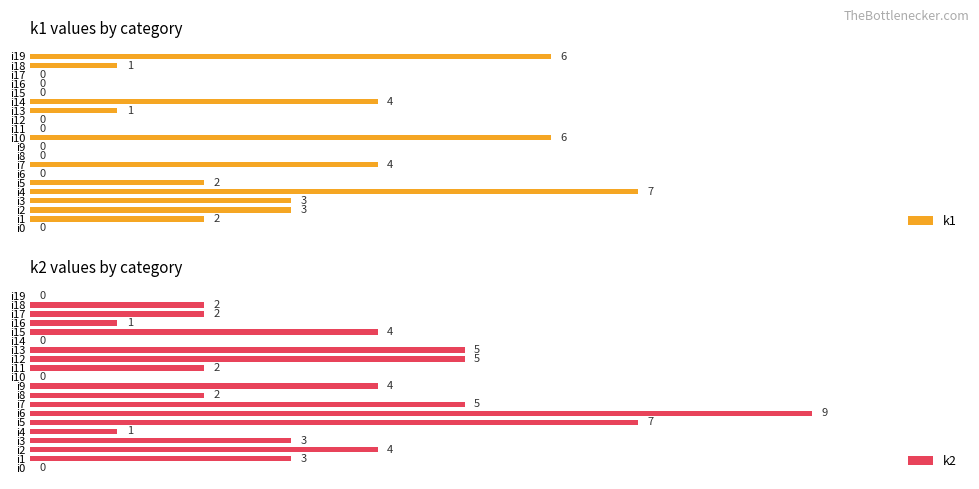

Which has a higher value, i15 or i17?

i15